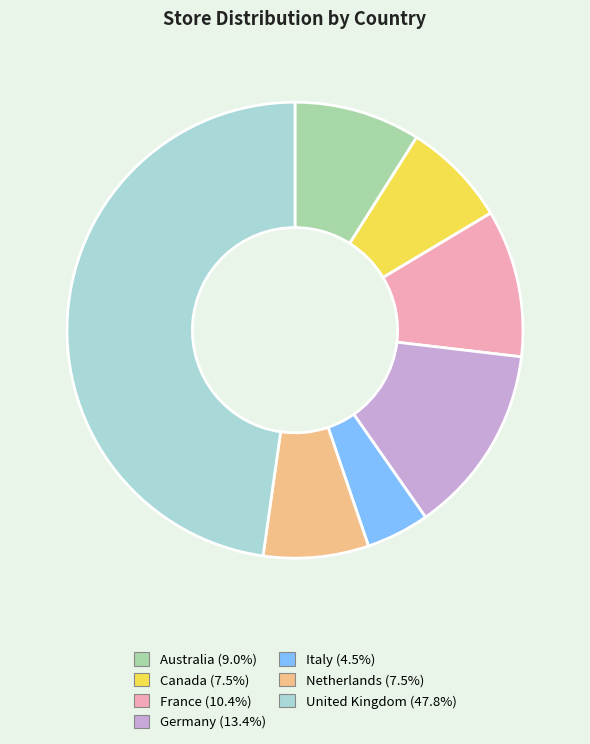

How many slices are in this pie chart?

7